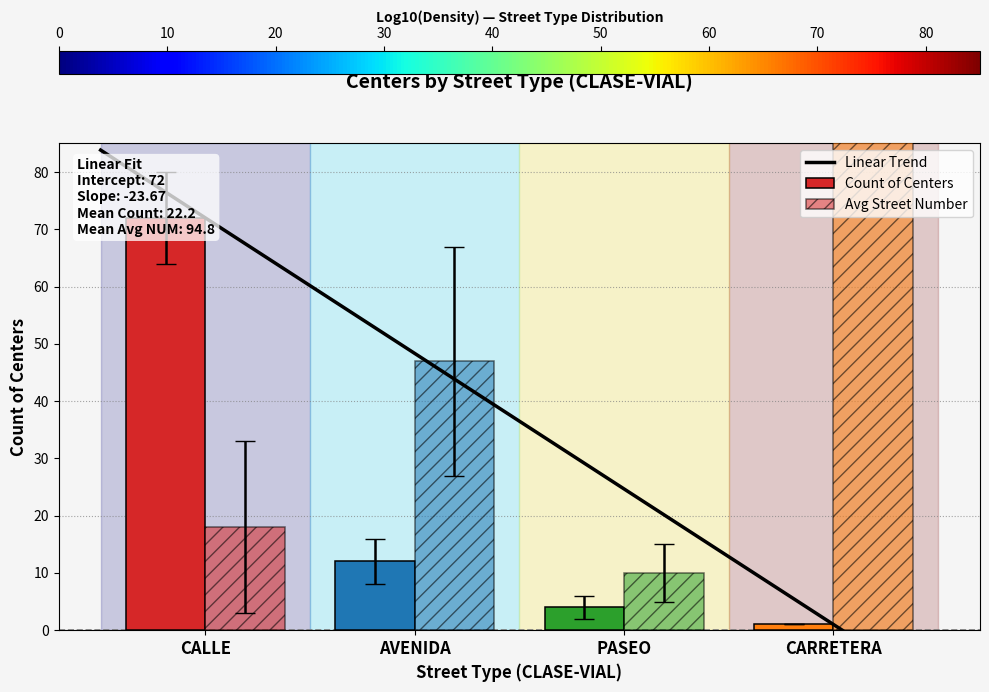

The value of Count at CALLE is 72. True or false?

True